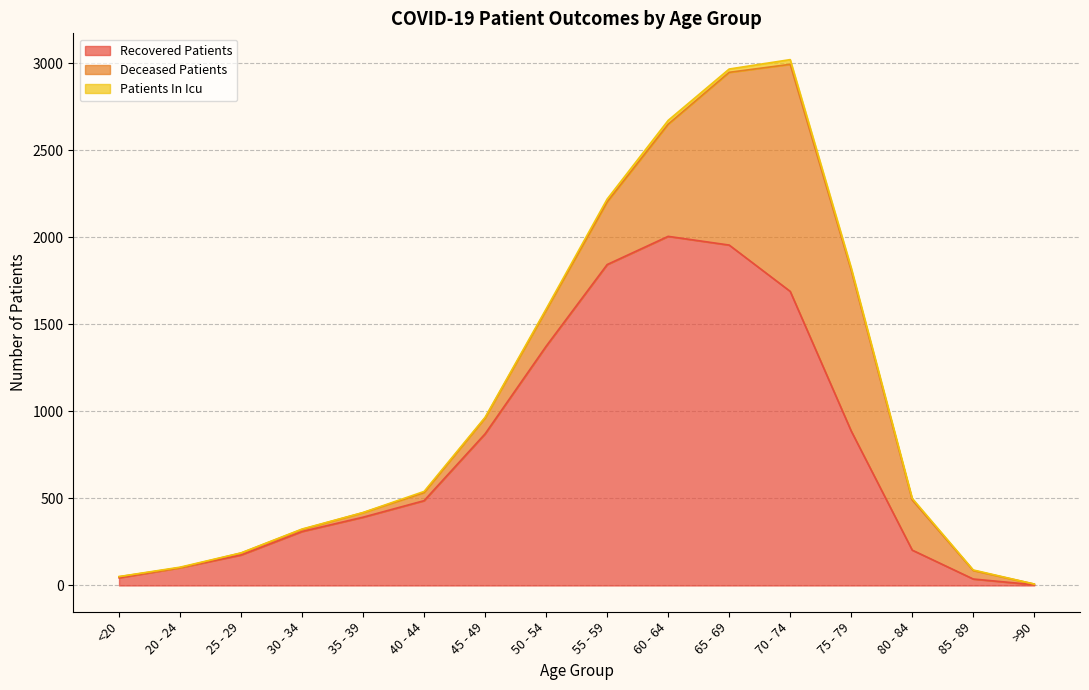

Reading right to left, extract all data points from this chart.

recovered_patients: >90=4	85 - 89=37	80 - 84=203	75 - 79=887	70 - 74=1689	65 - 69=1955	60 - 64=2005	55 - 59=1843	50 - 54=1374	45 - 49=871	40 - 44=487	35 - 39=392	30 - 34=310	25 - 29=175	20 - 24=102	<20=44
deceased_patients: >90=4	85 - 89=49	80 - 84=288	75 - 79=923	70 - 74=1304	65 - 69=992	60 - 64=644	55 - 59=360	50 - 54=207	45 - 49=91	40 - 44=47	35 - 39=26	30 - 34=12	25 - 29=11	20 - 24=0	<20=6
patients_in_icu: >90=0	85 - 89=3	80 - 84=9	75 - 79=14	70 - 74=27	65 - 69=19	60 - 64=22	55 - 59=16	50 - 54=7	45 - 49=4	40 - 44=6	35 - 39=1	30 - 34=2	25 - 29=1	20 - 24=3	<20=1